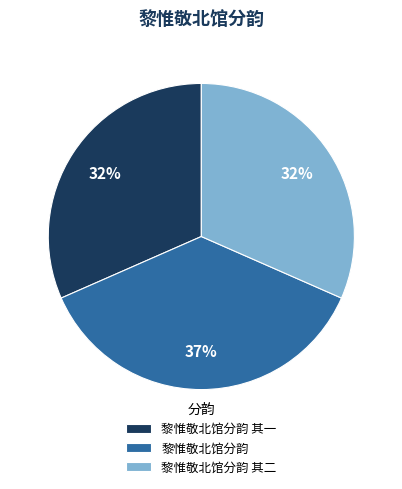

Is there a majority slice in this chart?

No